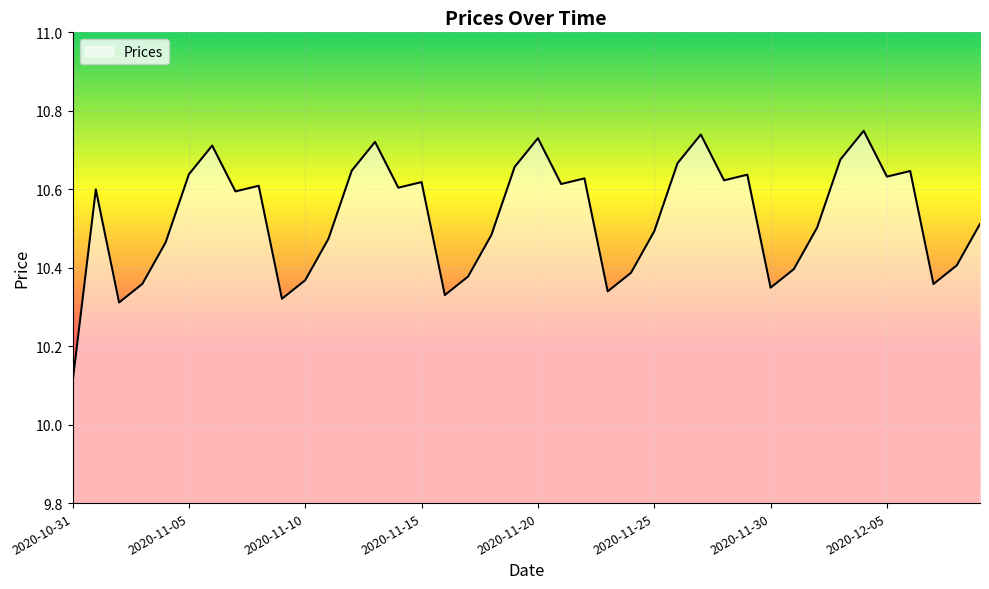

What is the smallest value displayed?

10.1